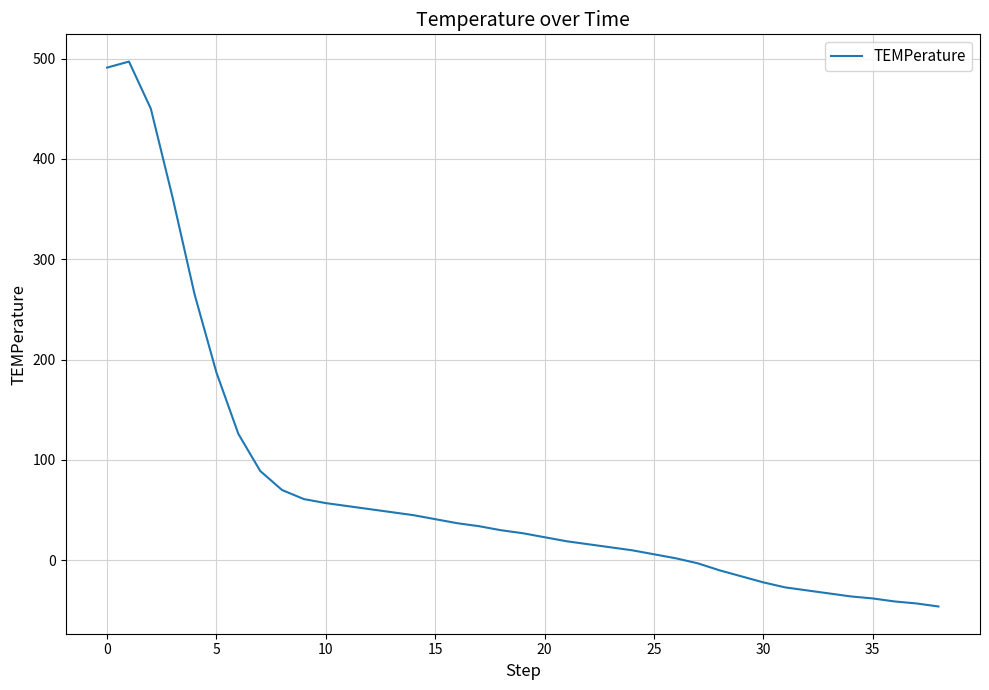

What is the difference between the maximum and minimum values?

543